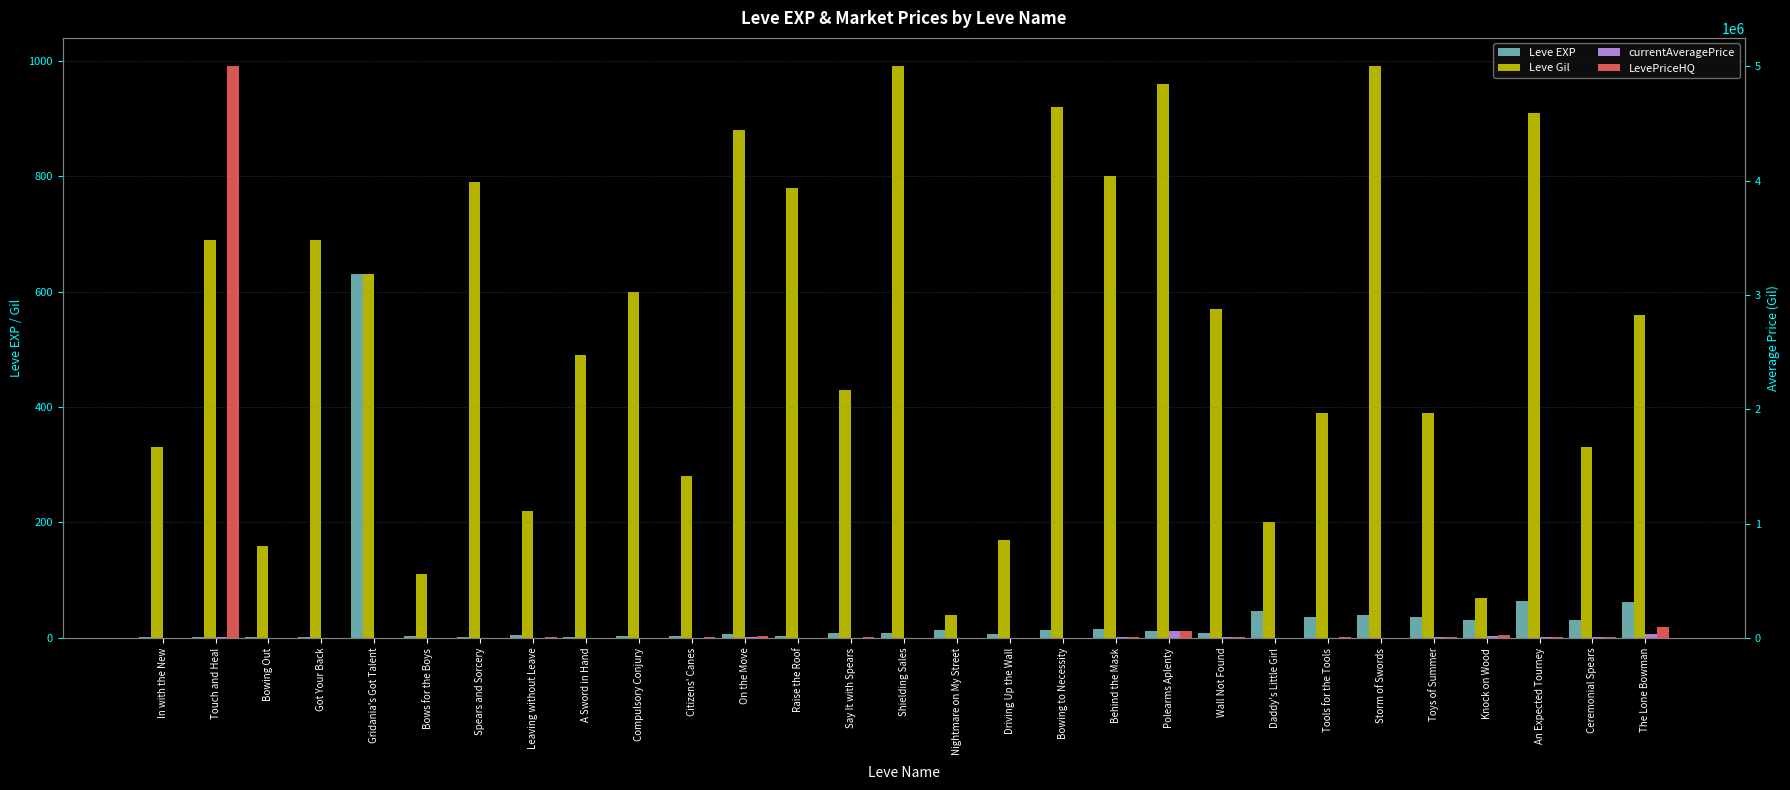

At which label does LevePriceHQ reach its peak?

Touch and Heal